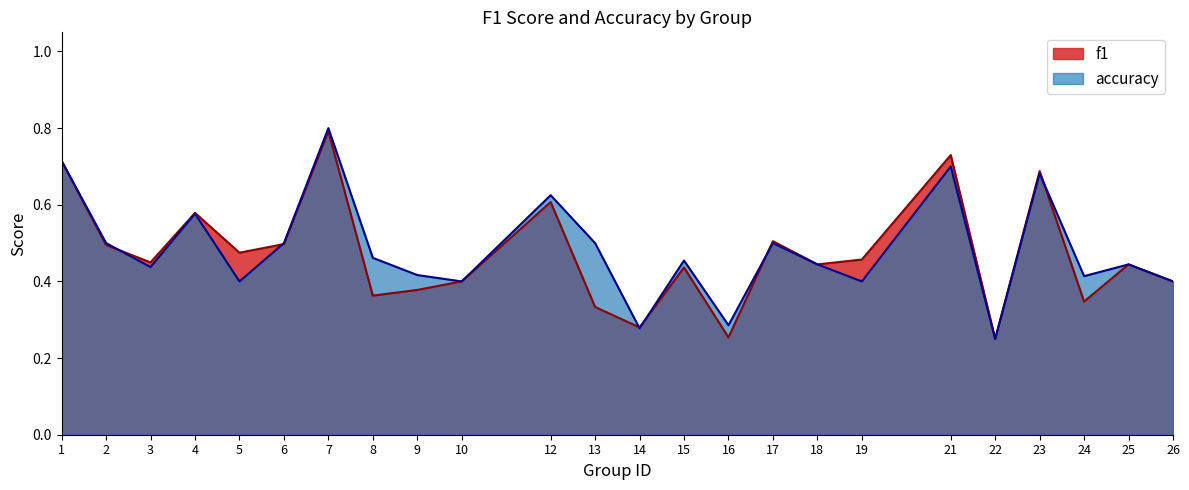

Count the accuracy values in the range 0 to 1.

24